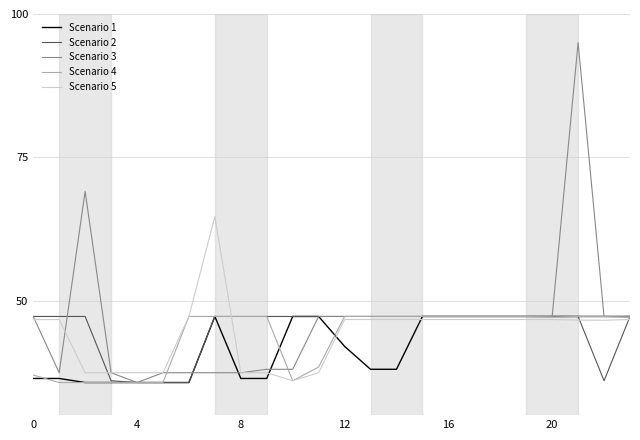

What is the greatest value displayed?

95.0